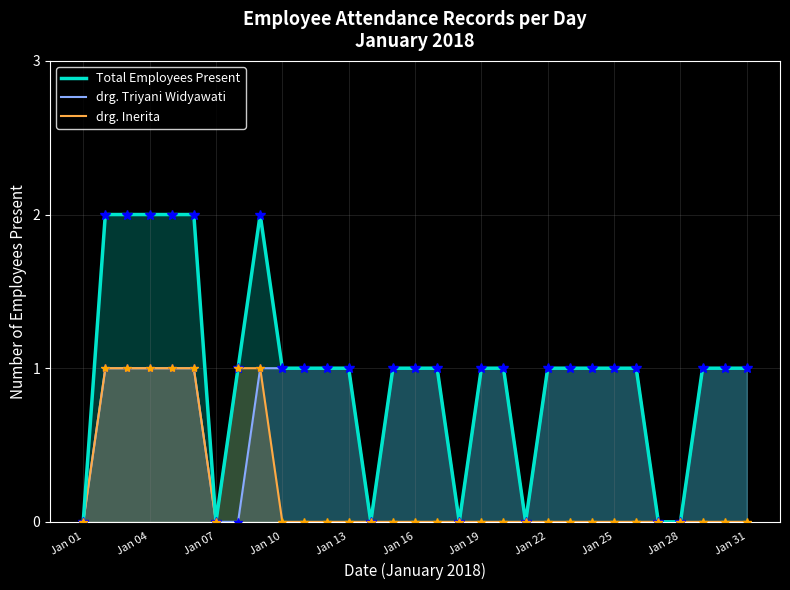

What is the approximate value of drg. Inerita at Jan 07?

0